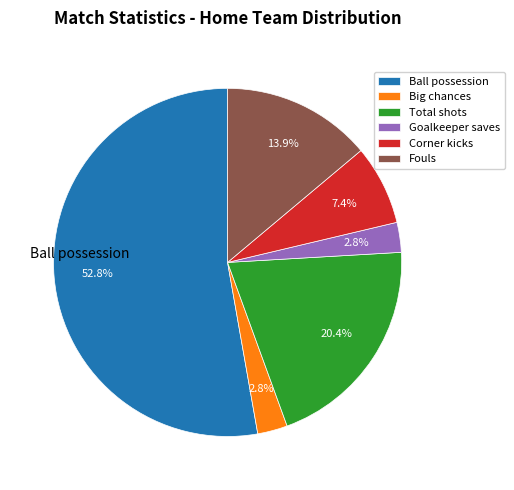

To the nearest percent, what is the difference between the largest and smallest slice percentages?

50%